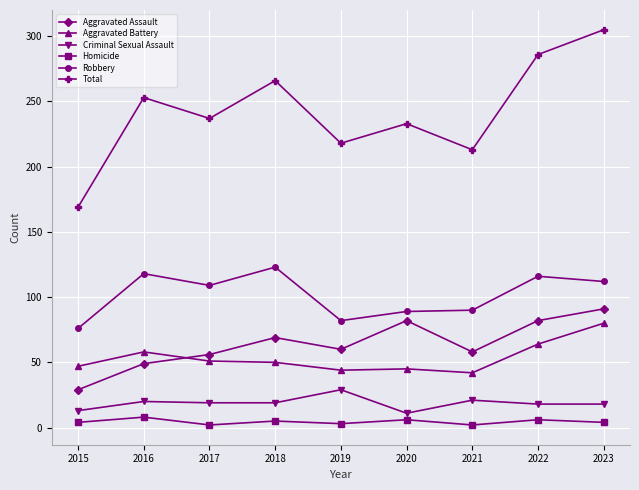

At 2021, list the series in order from smallest to largest.

Homicide, Criminal Sexual Assault, Aggravated Battery, Aggravated Assault, Robbery, Total